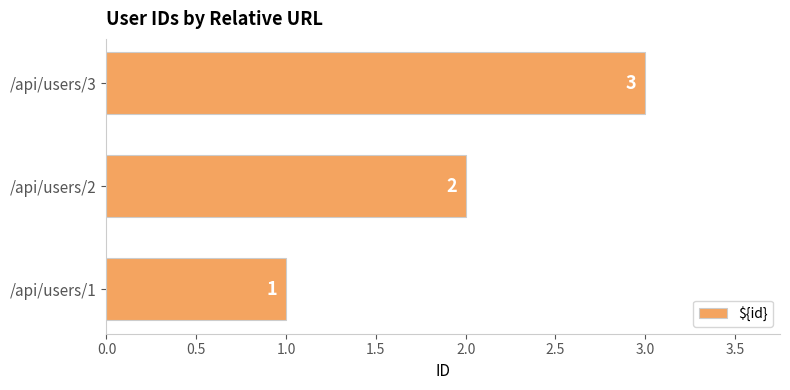

What is the change in value from /api/users/1 to /api/users/2?

+1